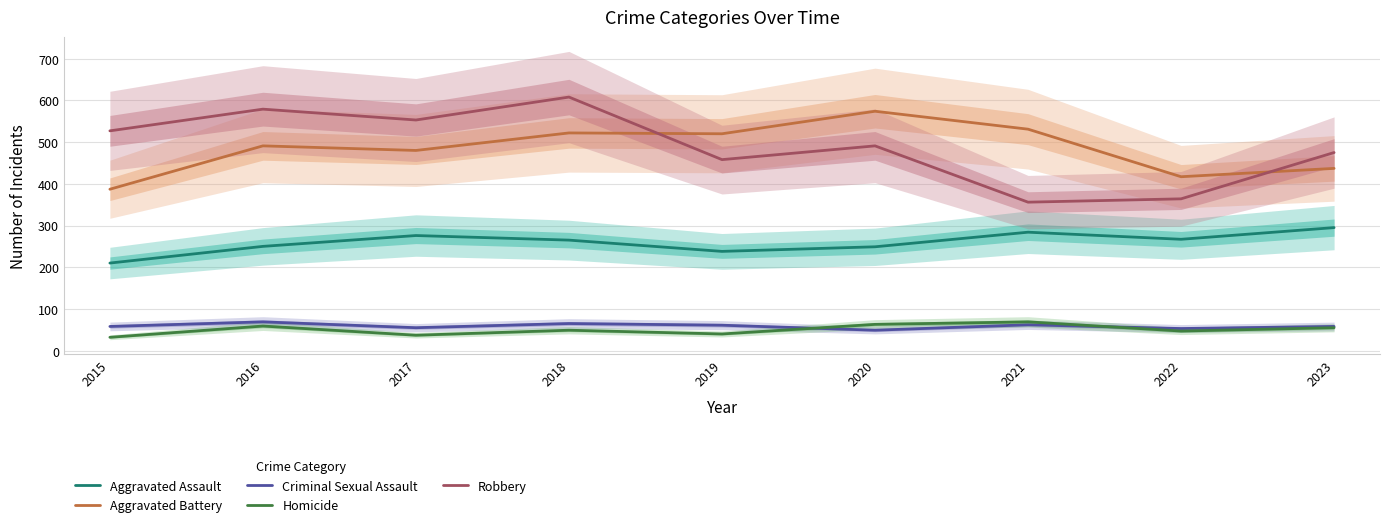

How many intersections are there between Robbery and Aggravated Battery?

2